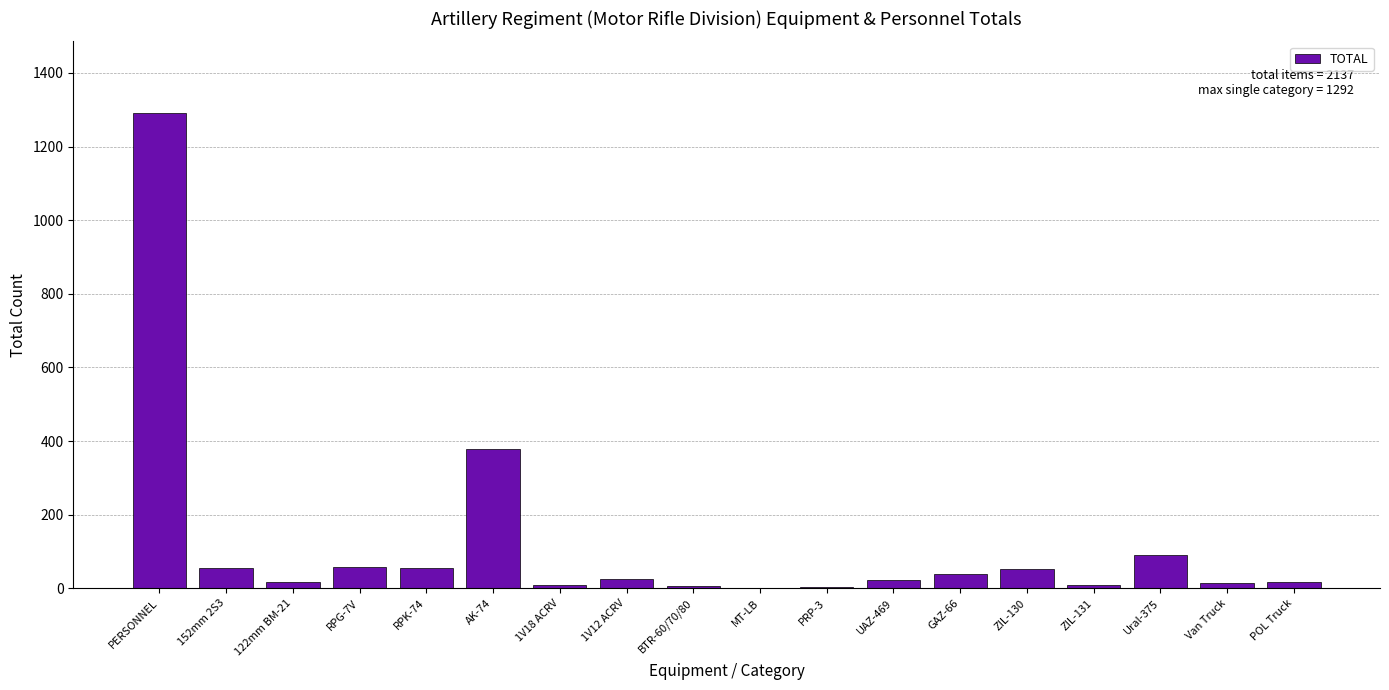

Which has a higher value, PERSONNEL or BTR-60/70/80?

PERSONNEL